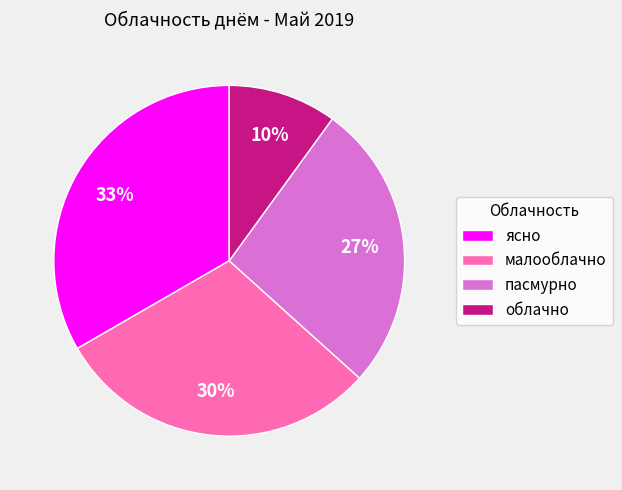

To the nearest percent, what portion does облачно represent?

10%